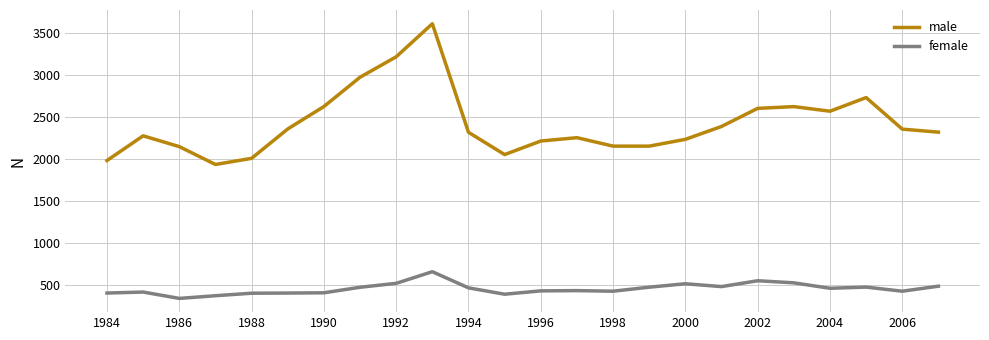

What is the lowest value of the male series?

1935